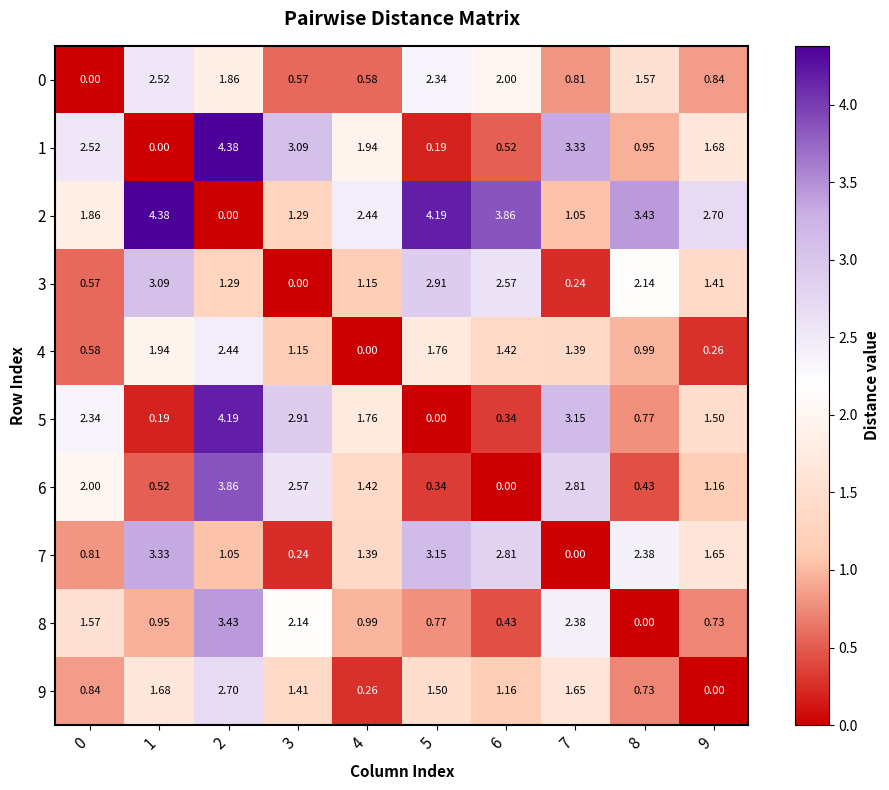

Which series changed the most between 4 and 5?

3